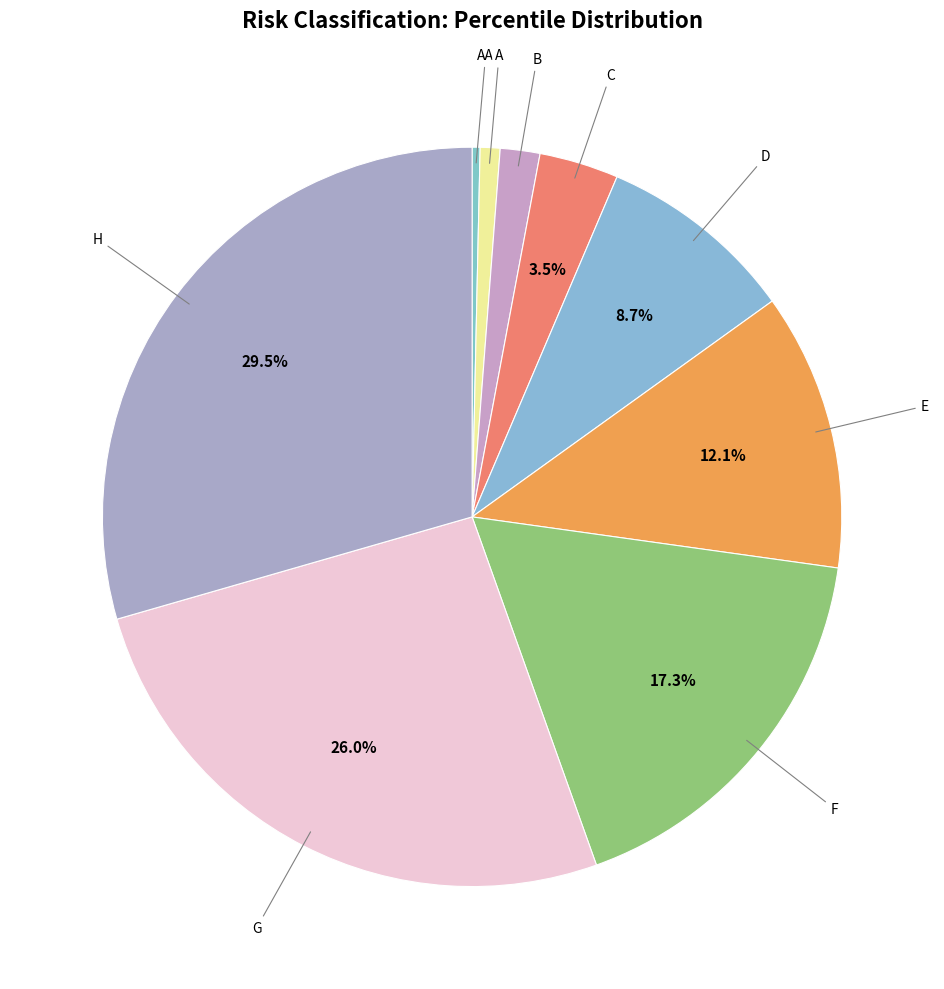

How many slices are in this pie chart?

9